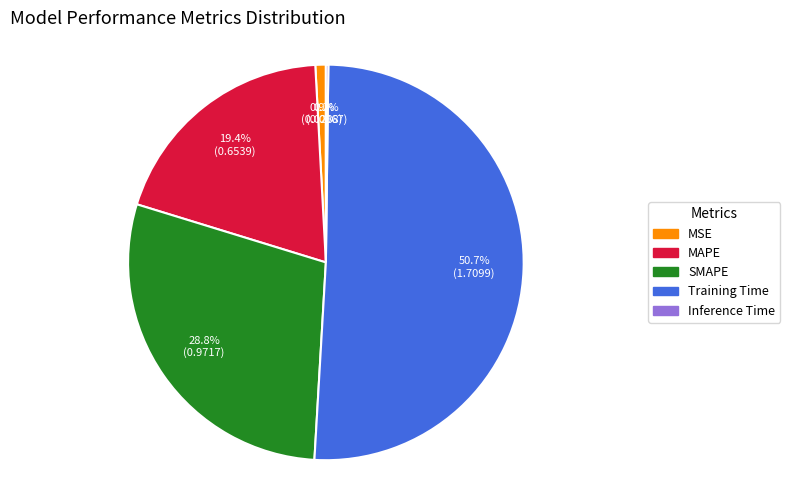

What is the total percentage of MSE and MAPE?

20.3%